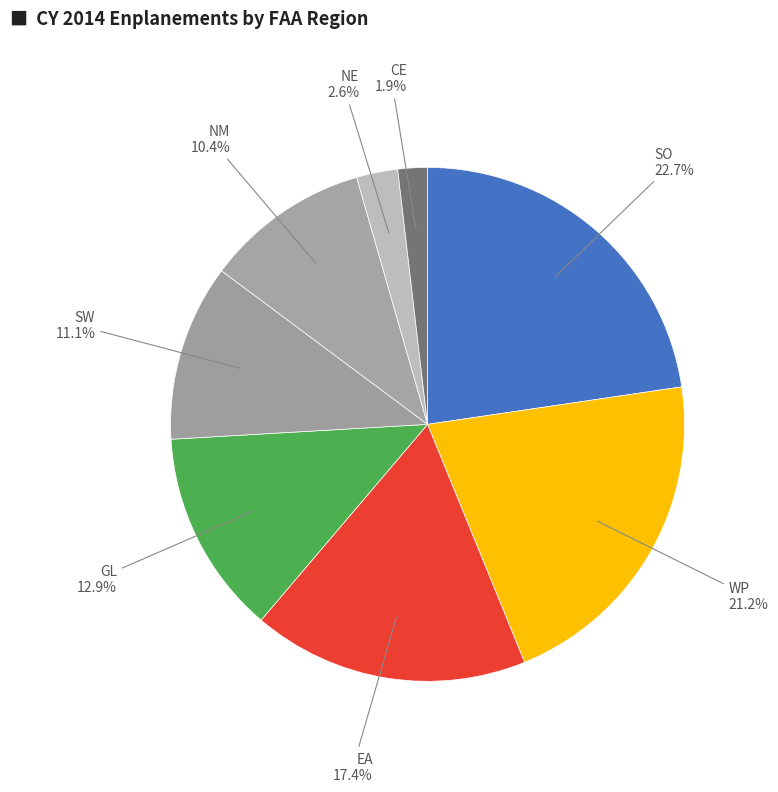

How many slices are in this pie chart?

8